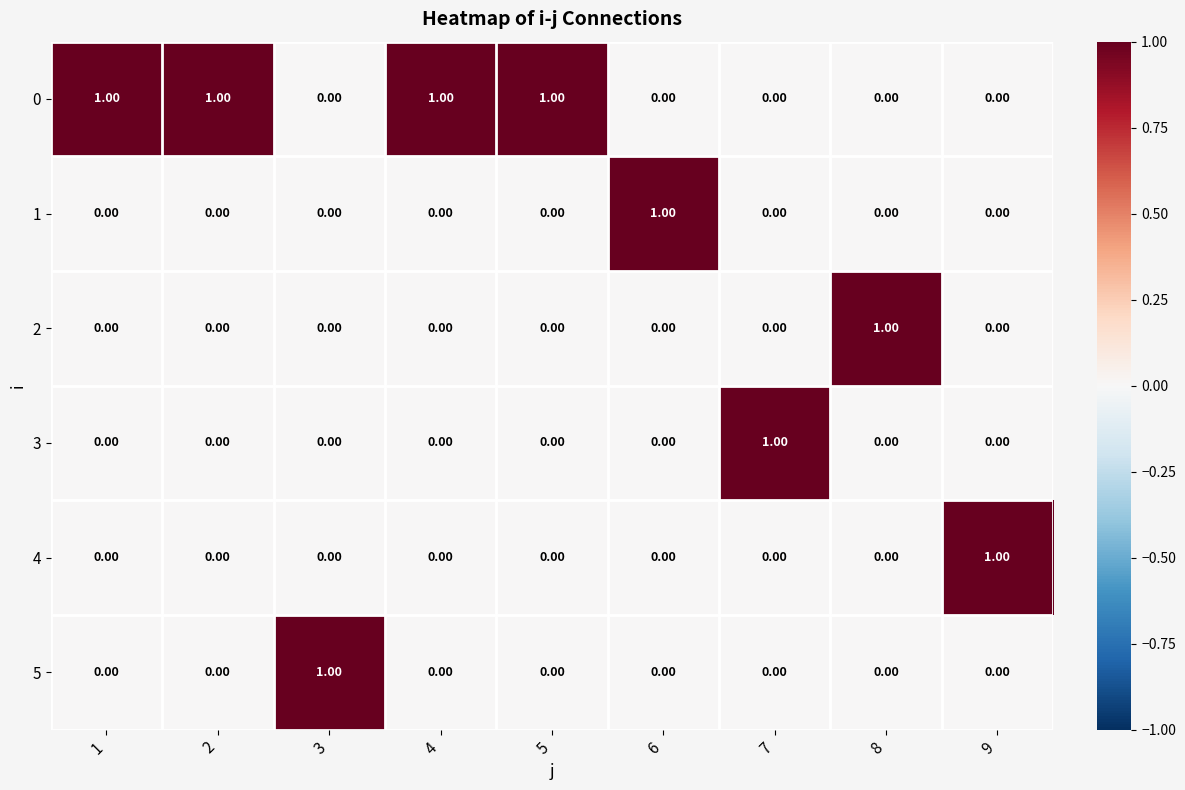

At how many categories does at least one series exceed 0?

9